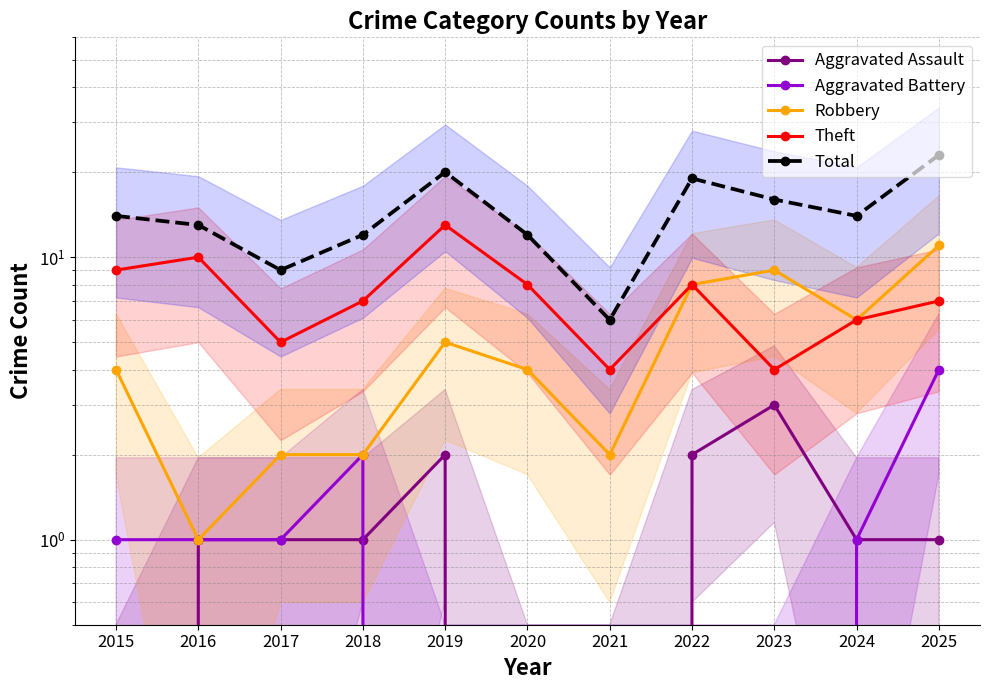

At which category does Robbery reach its first local valley?

2016